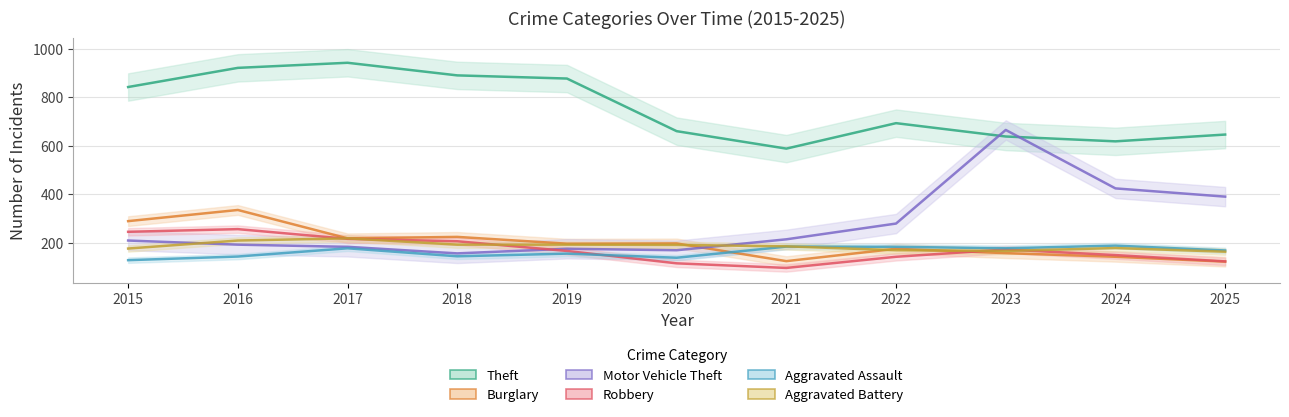

What is the difference between the second highest and minimum values in the Aggravated Assault series?

56